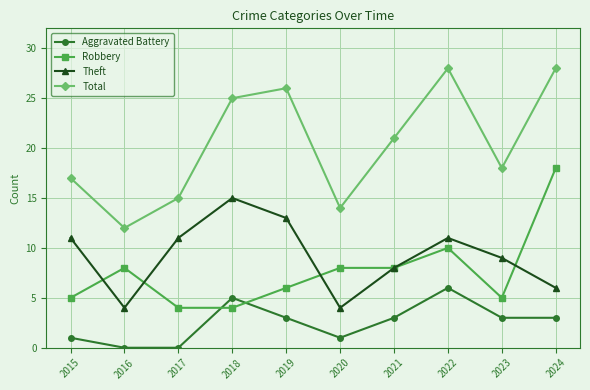

True or false: Theft has a value of 6 at 2024.

True